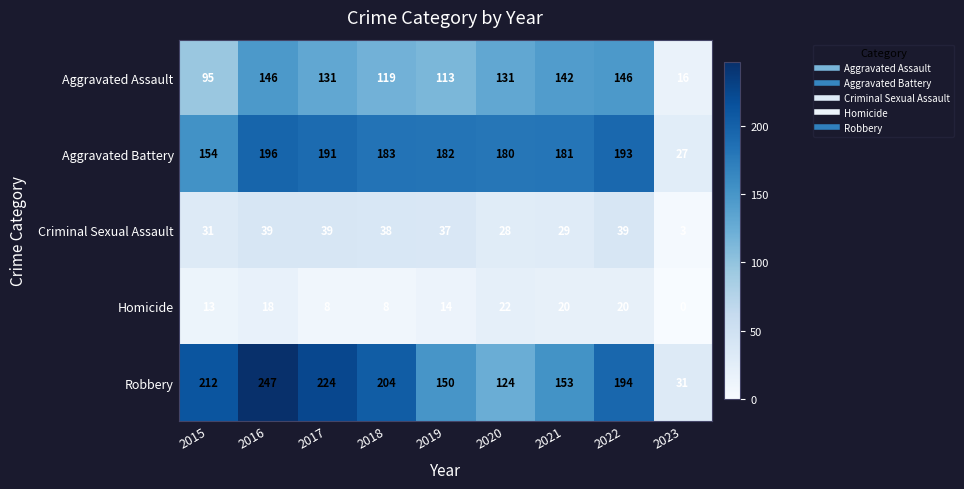

How many distinct data groups are displayed?

5